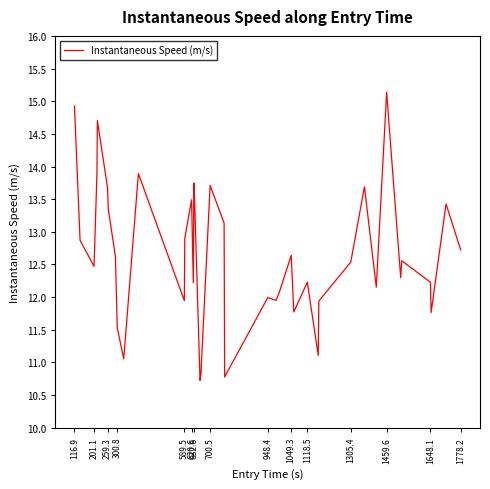

What is the difference between the maximum and minimum values?

4.4